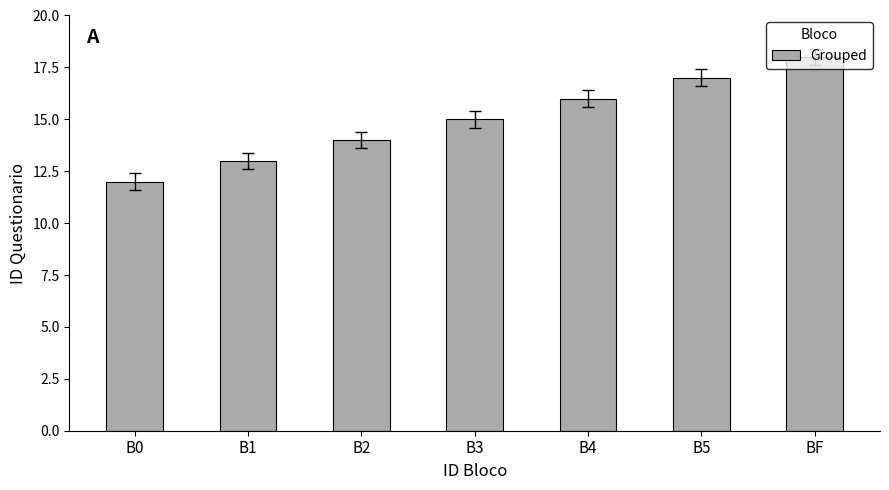

Rank the categories by value from highest to lowest.

BF, B5, B4, B3, B2, B1, B0